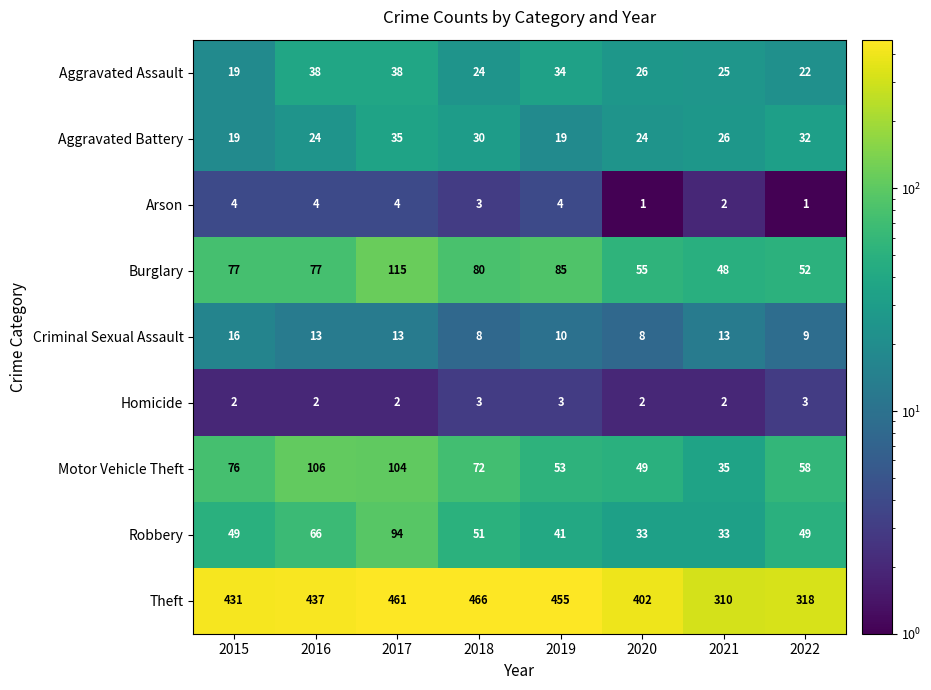

True or false: Motor Vehicle Theft has a value of 58 at 2022.

True